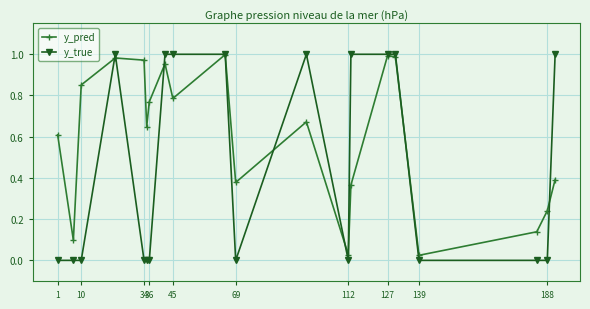

List the series in order of their overall mean, highest first.

y_pred, y_true